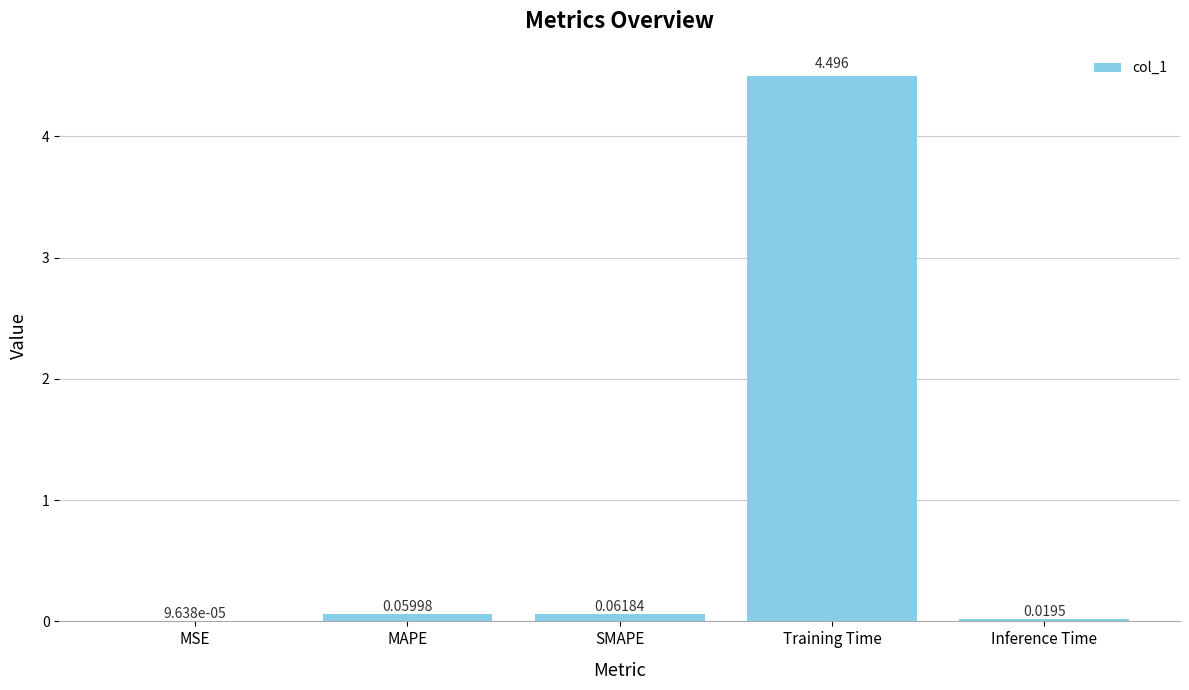

At which category does the chart reach its peak across all series?

Training Time